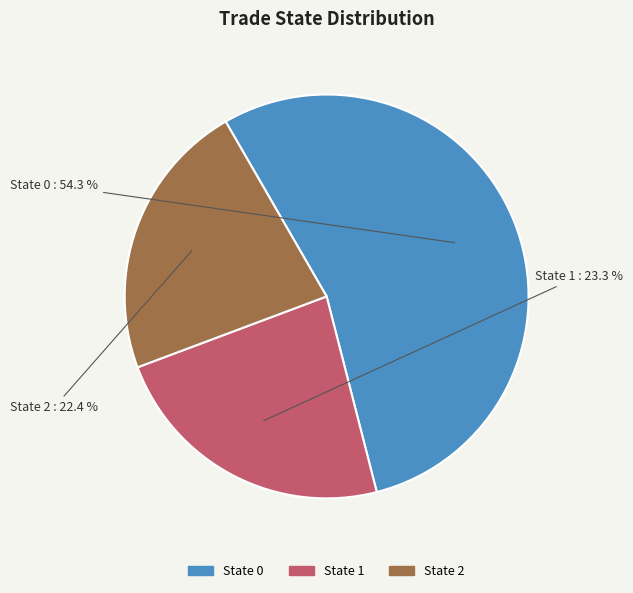

Is there any slice that represents more than half of the pie?

Yes